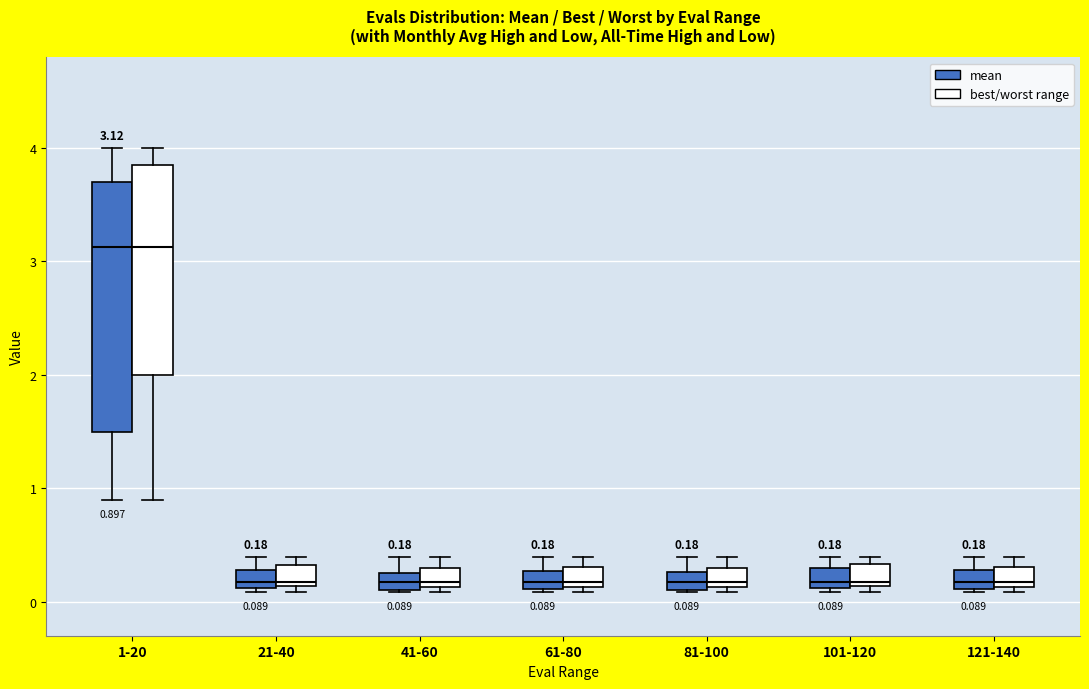

Comparing the boxes themselves (not the whiskers), which one is the tallest?

1-20 (mean)